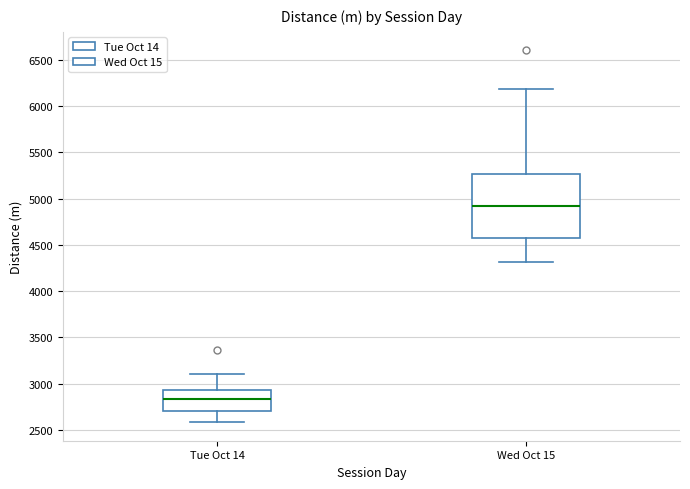

Reading left to right, read every box against the y-axis: the position of its median line, the range the box covers, and the ends of its whiskers. The values are not printed on the chart, so give them approximately, as read against the axis.

Tue Oct 14: median 2850, box 2700 to 2950, whiskers 2600 to 3100
Wed Oct 15: median 4900, box 4550 to 5250, whiskers 4300 to 6200